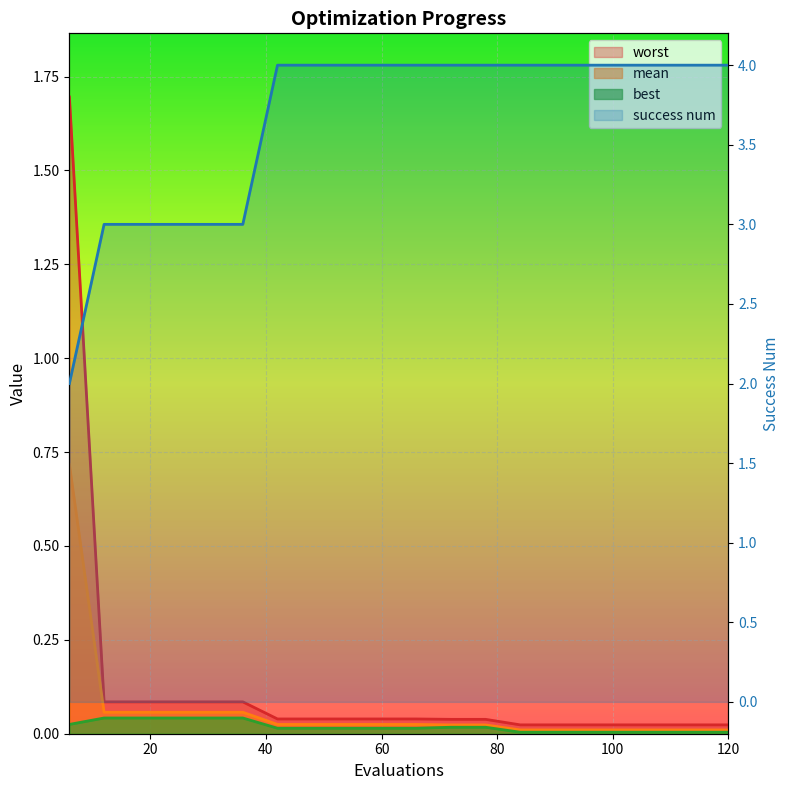

What is the average value of the worst series?

0.1